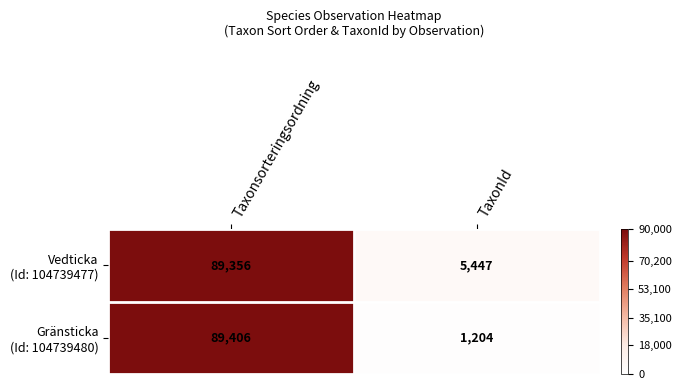

At which category does the chart reach its peak across all series?

Taxonsorteringsordning